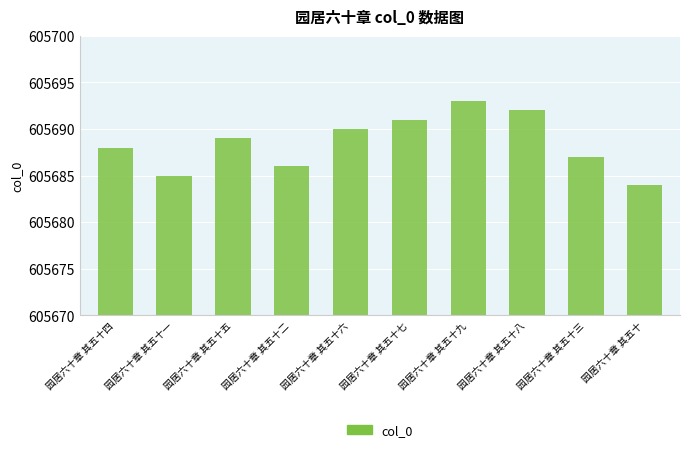

Reading left to right, what are all the values shown in this chart?

605688	605685	605689	605686	605690	605691	605693	605692	605687	605684